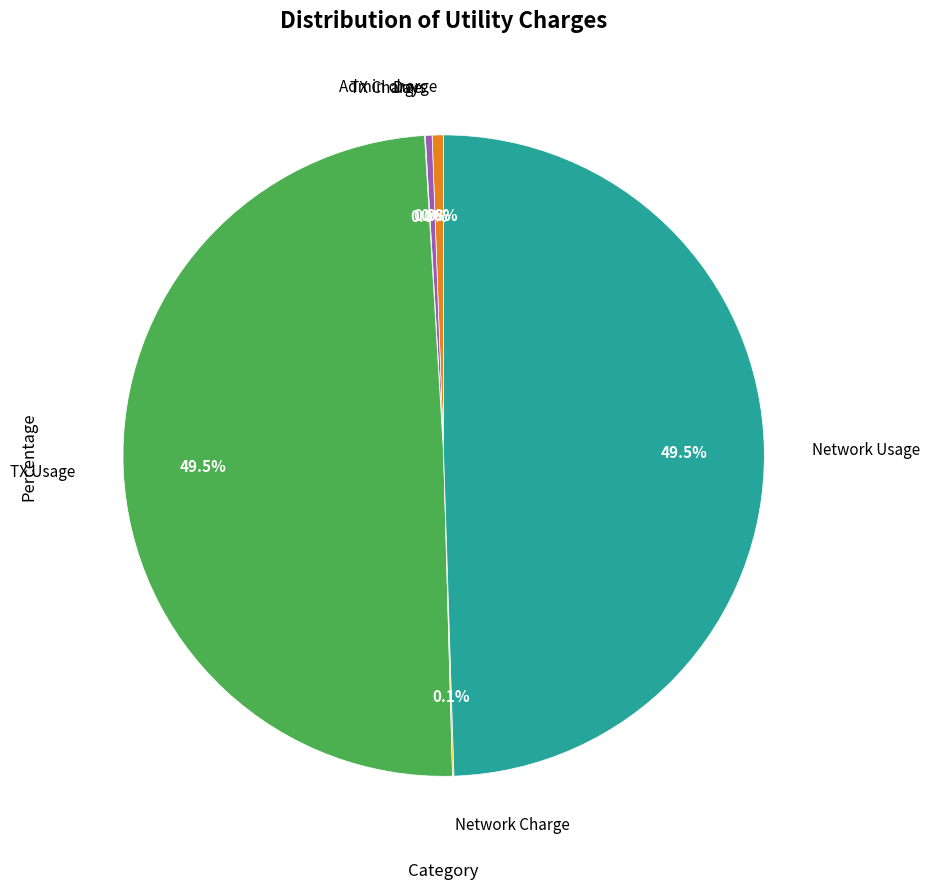

Is there a majority slice in this chart?

No